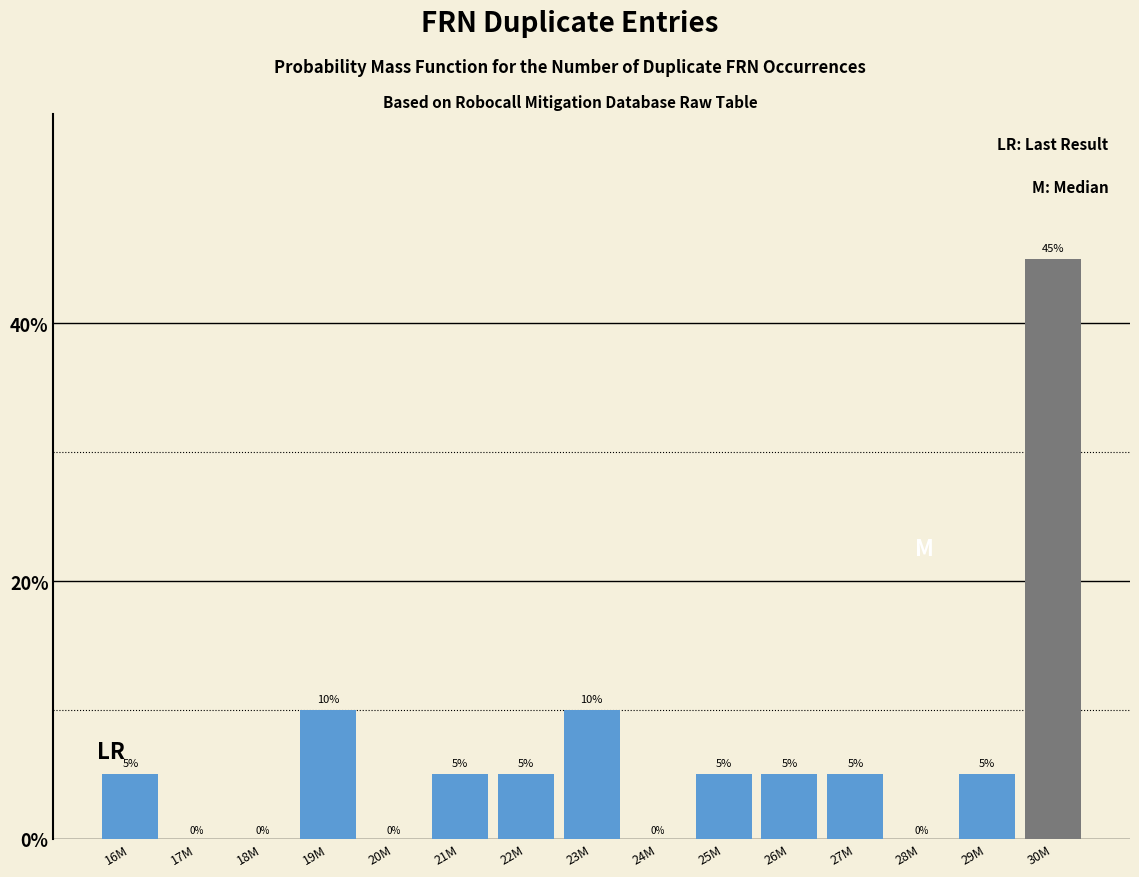

Reading left to right, what are all the values shown in this chart?

16M=5	17M=0	18M=0	19M=10	20M=0	21M=5	22M=5	23M=10	24M=0	25M=5	26M=5	27M=5	28M=0	29M=5	30M=45